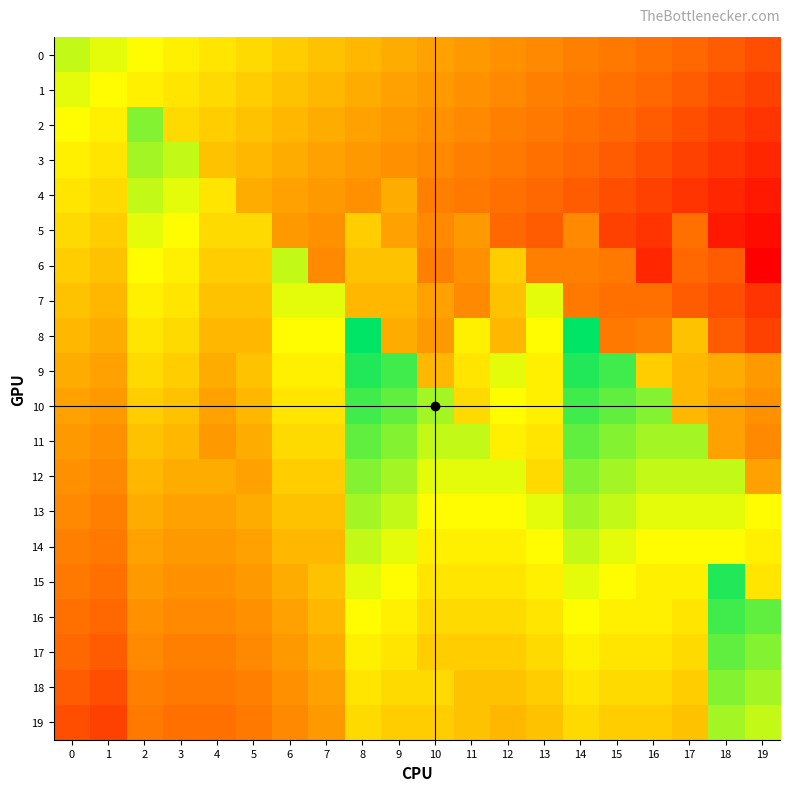

Reading left to right, extract all data points from this chart.

0: 0=-11	1=-12	2=-13	3=-14	4=-15	5=-16	6=-17	7=-18	8=-19	9=-20	10=-21	11=-22	12=-23	13=-24	14=-25	15=-26	16=-27	17=-28	18=-29	19=-30
1: 0=-12	1=-13	2=-14	3=-15	4=-16	5=-17	6=-18	7=-19	8=-20	9=-21	10=-22	11=-23	12=-24	13=-25	14=-26	15=-27	16=-28	17=-29	18=-30	19=-31
2: 0=-13	1=-14	2=-9	3=-16	4=-17	5=-18	6=-19	7=-20	8=-21	9=-22	10=-23	11=-24	12=-25	13=-26	14=-27	15=-28	16=-29	17=-30	18=-31	19=-32
3: 0=-14	1=-15	2=-10	3=-11	4=-18	5=-19	6=-20	7=-21	8=-22	9=-23	10=-24	11=-25	12=-26	13=-27	14=-28	15=-29	16=-30	17=-31	18=-32	19=-33
4: 0=-15	1=-16	2=-11	3=-12	4=-15	5=-20	6=-21	7=-22	8=-23	9=-20	10=-25	11=-26	12=-27	13=-28	14=-29	15=-30	16=-31	17=-32	18=-33	19=-34
5: 0=-16	1=-17	2=-12	3=-13	4=-16	5=-16	6=-22	7=-23	8=-17	9=-21	10=-24	11=-22	12=-28	13=-29	14=-24	15=-31	16=-32	17=-27	18=-34	19=-35
6: 0=-17	1=-18	2=-13	3=-14	4=-17	5=-17	6=-11	7=-24	8=-18	9=-18	10=-25	11=-23	12=-17	13=-25	14=-25	15=-26	16=-33	17=-28	18=-29	19=-36
7: 0=-18	1=-19	2=-14	3=-15	4=-18	5=-18	6=-12	7=-12	8=-19	9=-19	10=-21	11=-24	12=-18	13=-12	14=-26	15=-27	16=-27	17=-29	18=-30	19=-32
8: 0=-19	1=-20	2=-15	3=-16	4=-19	5=-19	6=-13	7=-13	8=-5	9=-20	10=-22	11=-14	12=-19	13=-13	14=-5	15=-26	16=-25	17=-18	18=-29	19=-31
9: 0=-20	1=-21	2=-16	3=-17	4=-20	5=-18	6=-14	7=-14	8=-6	9=-7	10=-19	11=-15	12=-12	13=-14	14=-6	15=-7	16=-17	17=-19	18=-20	19=-22
10: 0=-21	1=-22	2=-17	3=-18	4=-21	5=-19	6=-15	7=-15	8=-7	9=-8	10=-10	11=-16	12=-13	13=-14	14=-7	15=-8	16=-9	17=-19	18=-21	19=-23
11: 0=-22	1=-23	2=-18	3=-19	4=-22	5=-20	6=-16	7=-16	8=-8	9=-9	10=-11	11=-11	12=-14	13=-15	14=-8	15=-9	16=-10	17=-10	18=-21	19=-24
12: 0=-23	1=-24	2=-19	3=-20	4=-20	5=-21	6=-17	7=-17	8=-9	9=-10	10=-12	11=-12	12=-12	13=-16	14=-9	15=-10	16=-11	17=-11	18=-11	19=-21
13: 0=-24	1=-25	2=-20	3=-21	4=-21	5=-20	6=-18	7=-18	8=-10	9=-11	10=-13	11=-13	12=-13	13=-12	14=-10	15=-11	16=-12	17=-12	18=-12	19=-13
14: 0=-25	1=-26	2=-21	3=-22	4=-22	5=-21	6=-19	7=-19	8=-11	9=-12	10=-14	11=-14	12=-14	13=-13	14=-11	15=-12	16=-13	17=-13	18=-13	19=-14
15: 0=-26	1=-27	2=-22	3=-23	4=-23	5=-22	6=-20	7=-18	8=-12	9=-13	10=-15	11=-15	12=-15	13=-14	14=-12	15=-13	16=-14	17=-14	18=-6	19=-15
16: 0=-27	1=-28	2=-23	3=-24	4=-24	5=-23	6=-21	7=-19	8=-13	9=-14	10=-16	11=-16	12=-16	13=-15	14=-13	15=-14	16=-14	17=-15	18=-7	19=-8
17: 0=-28	1=-29	2=-24	3=-25	4=-25	5=-24	6=-22	7=-20	8=-14	9=-15	10=-17	11=-17	12=-17	13=-16	14=-14	15=-15	16=-15	17=-16	18=-8	19=-9
18: 0=-29	1=-30	2=-25	3=-26	4=-26	5=-25	6=-23	7=-21	8=-15	9=-16	10=-16	11=-18	12=-18	13=-17	14=-15	15=-16	16=-16	17=-17	18=-9	19=-10
19: 0=-30	1=-31	2=-26	3=-27	4=-27	5=-26	6=-24	7=-22	8=-16	9=-17	10=-17	11=-18	12=-19	13=-18	14=-16	15=-17	16=-17	17=-18	18=-10	19=-11